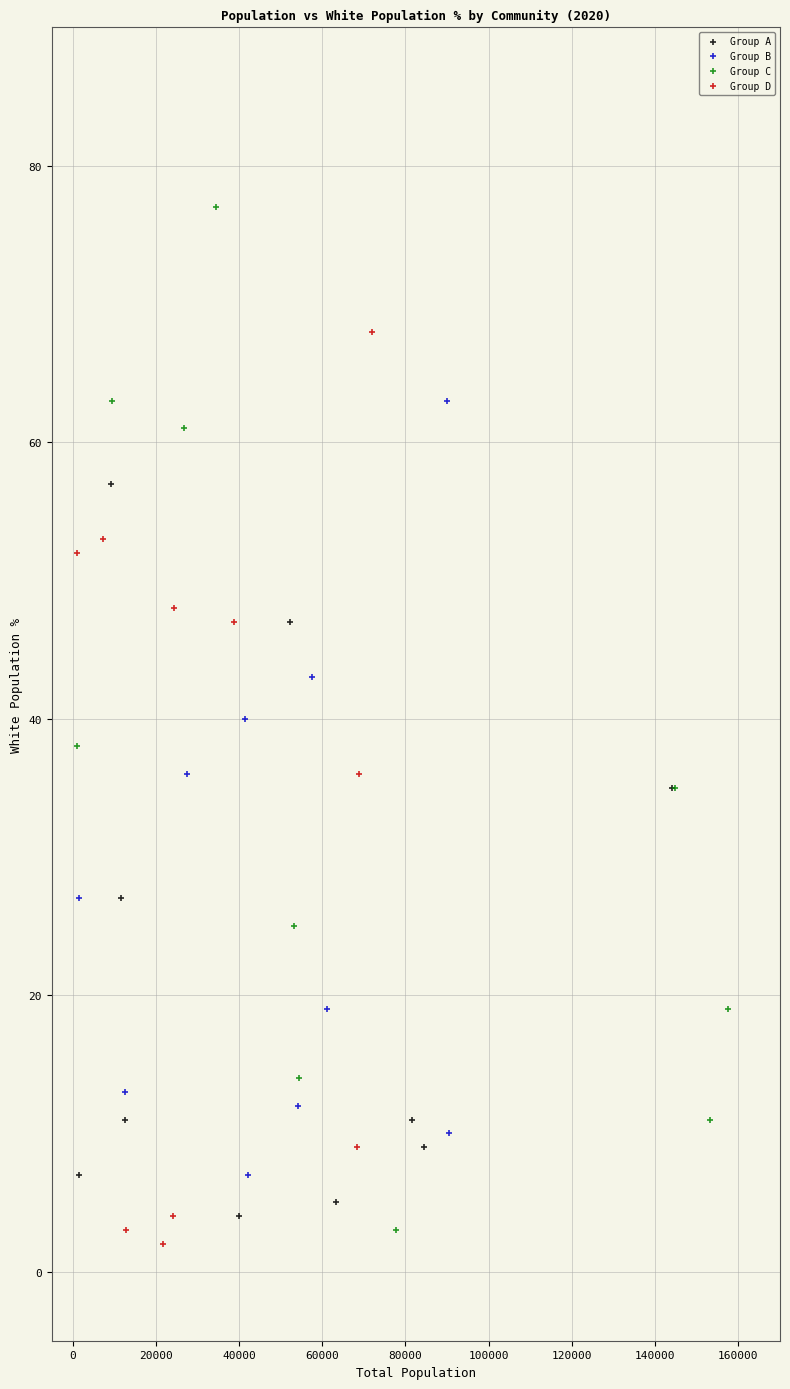

What are all the series names shown in the legend?

Group A, Group B, Group C, Group D